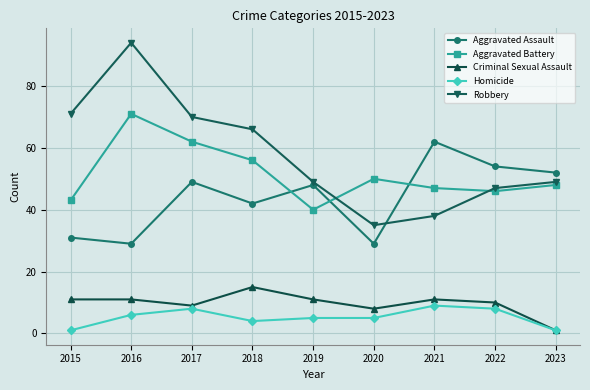

What is the spread (max minus min) of values at 2017?

62